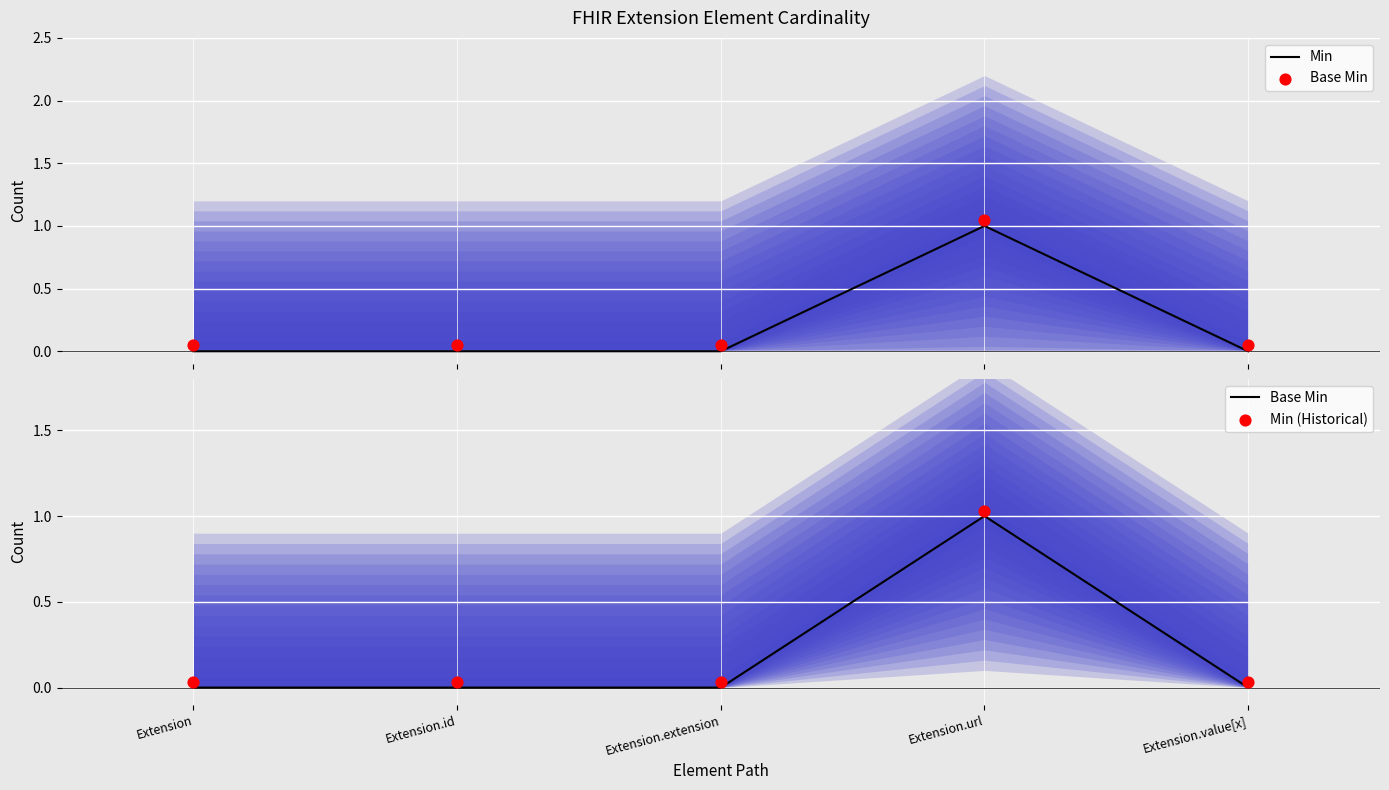

At how many categories does at least one series exceed 0?

5